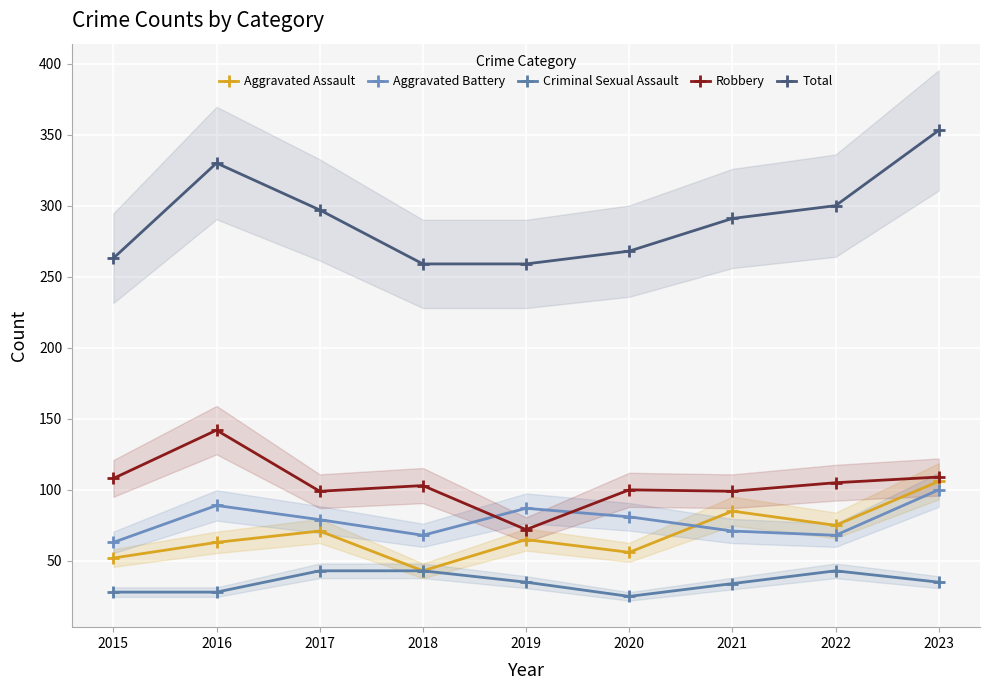

What is the difference between the Robbery values at 2016 and 2015?

34